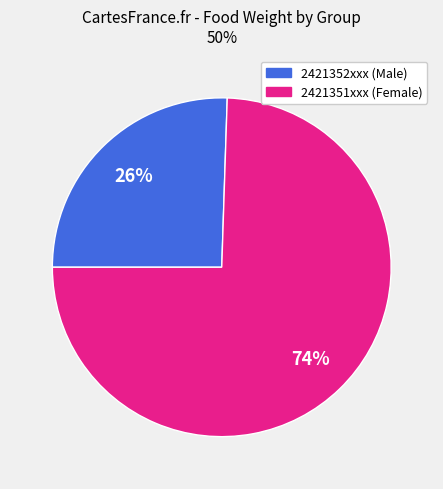

To the nearest percent, what is the average slice percentage?

50%